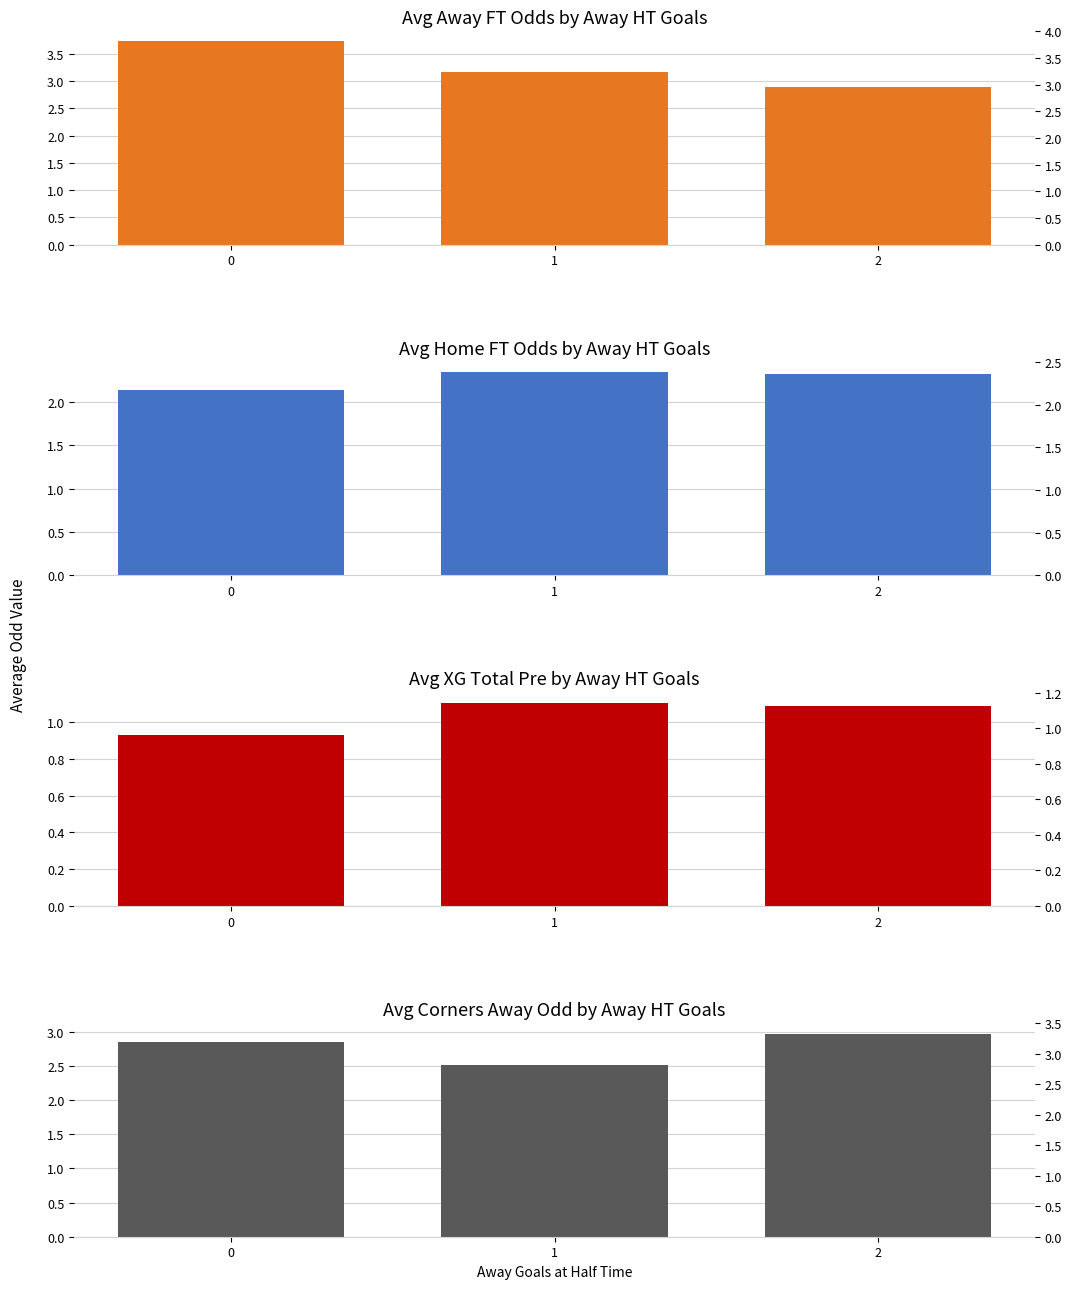

Reading left to right, list all the values displayed in this chart.

Avg Odd_A_FT: 3.7	3.2	2.9
Avg Odd_H_FT: 2.1	2.3	2.3
Avg XG_Total_Pre: 0.9	1.1	1.1
Avg Odd_Corners_A: 2.8	2.5	3.0